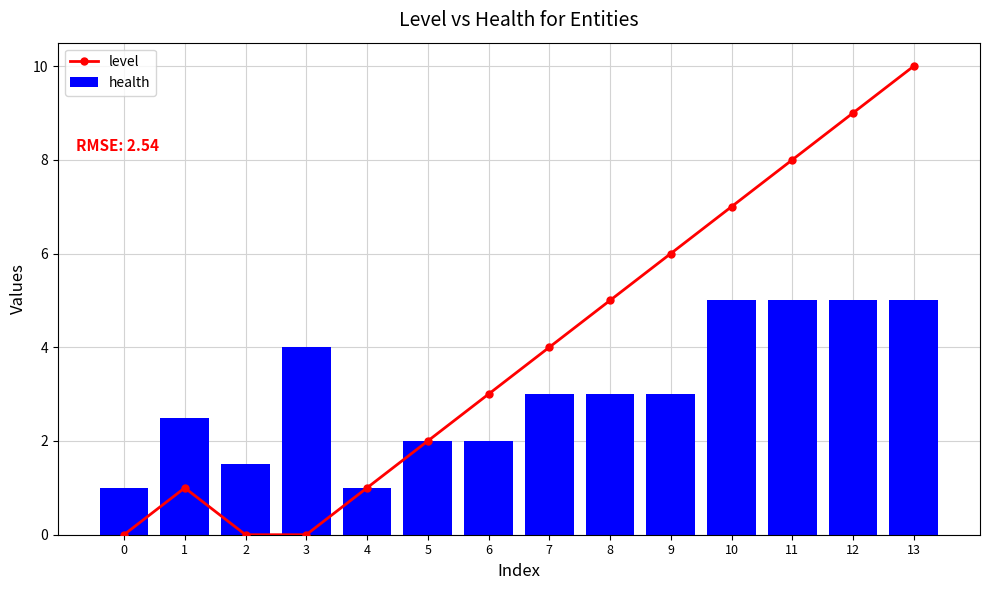

What is the highest value of the health series?

5.0